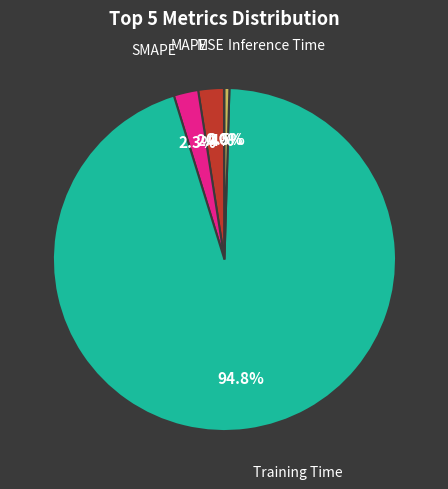

Is there a majority slice in this chart?

Yes